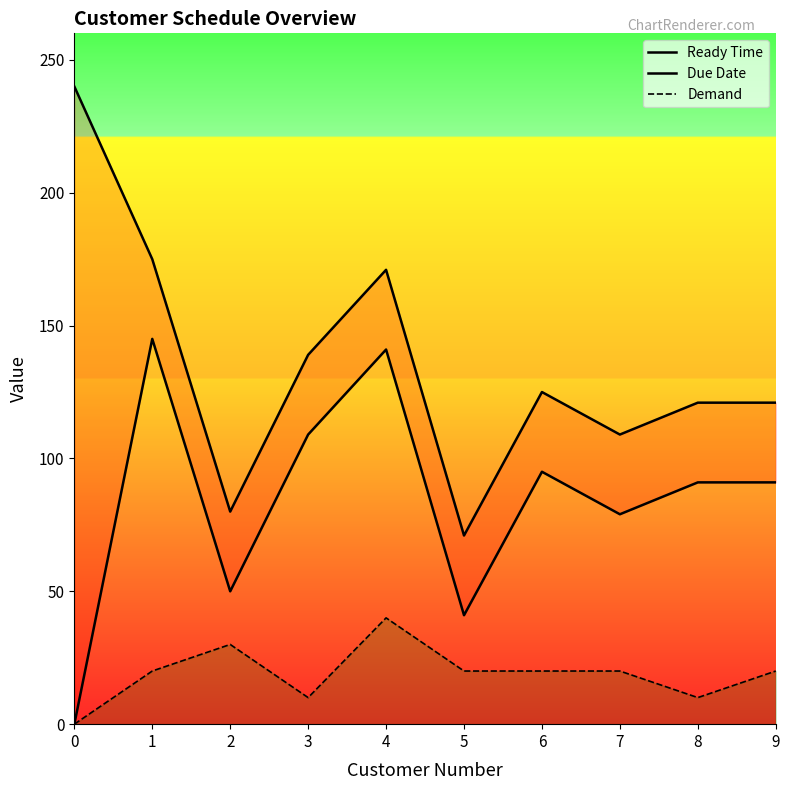

How many interior local peaks does the Due Date series have?

2